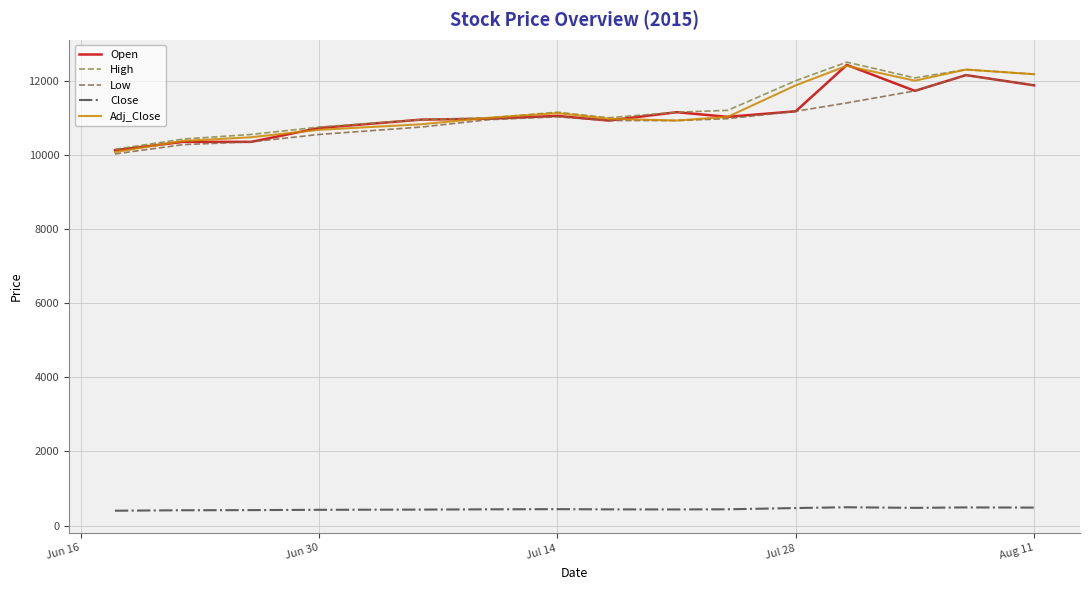

How many lines are shown in the chart?

5